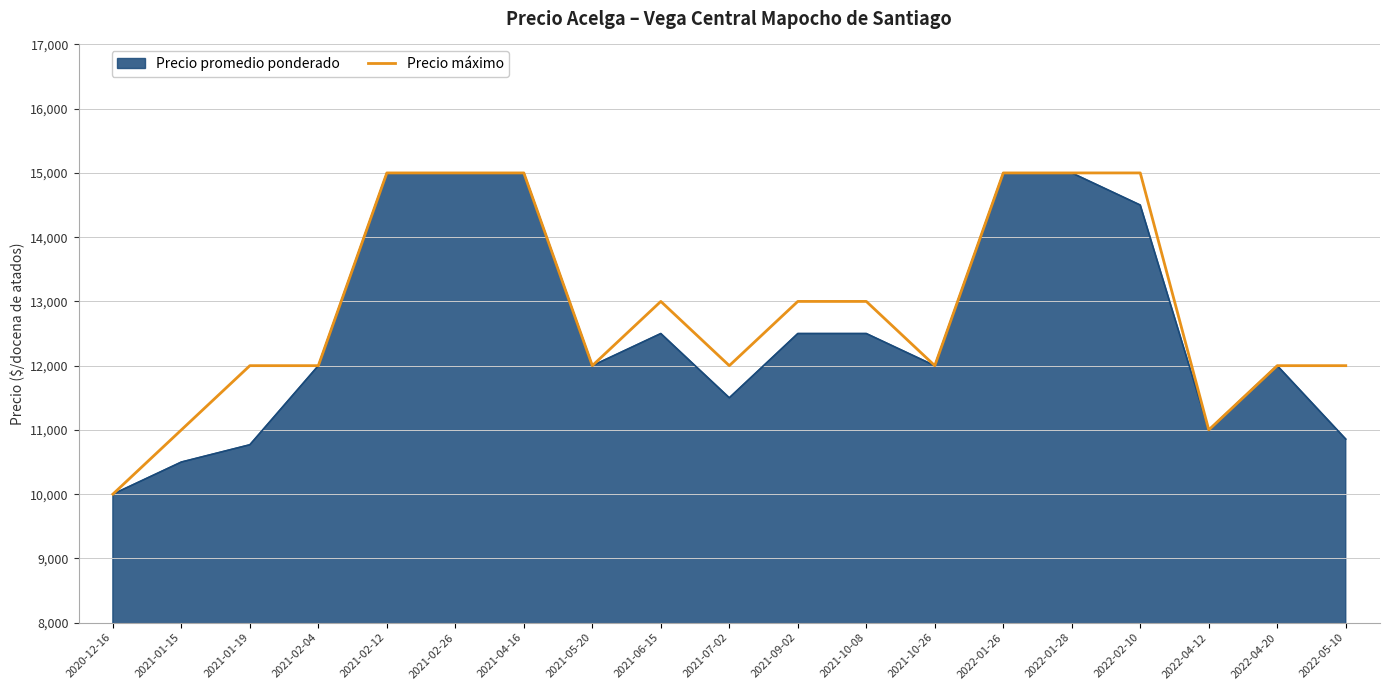

What is the maximum value shown in the chart?

15000